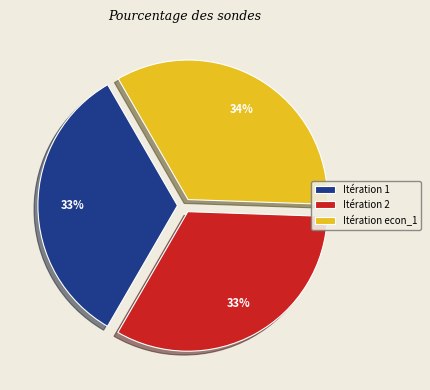

Which slice is the largest?

Itération econ_1